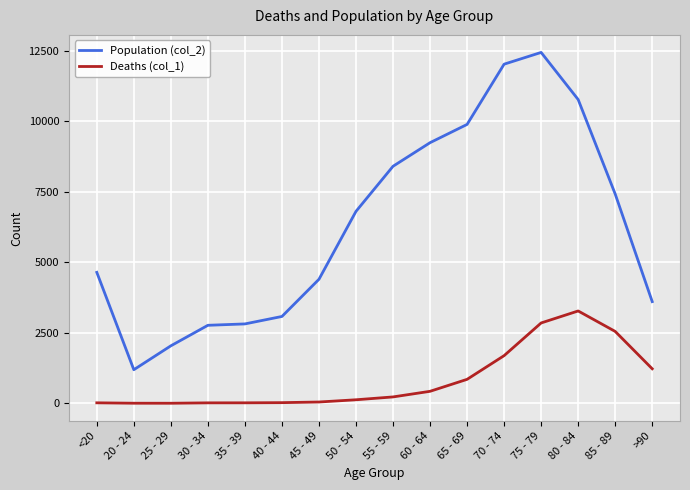

Rank the series at 70 - 74 from lowest to highest value.

Deaths (col_1), Population (col_2)